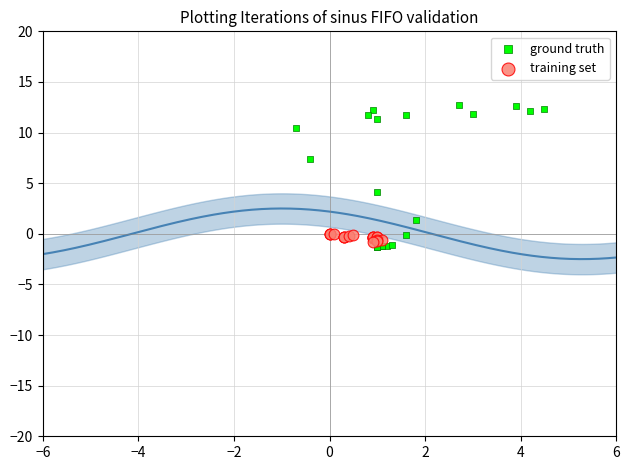

Which series has the widest spread of Y values?

ground truth